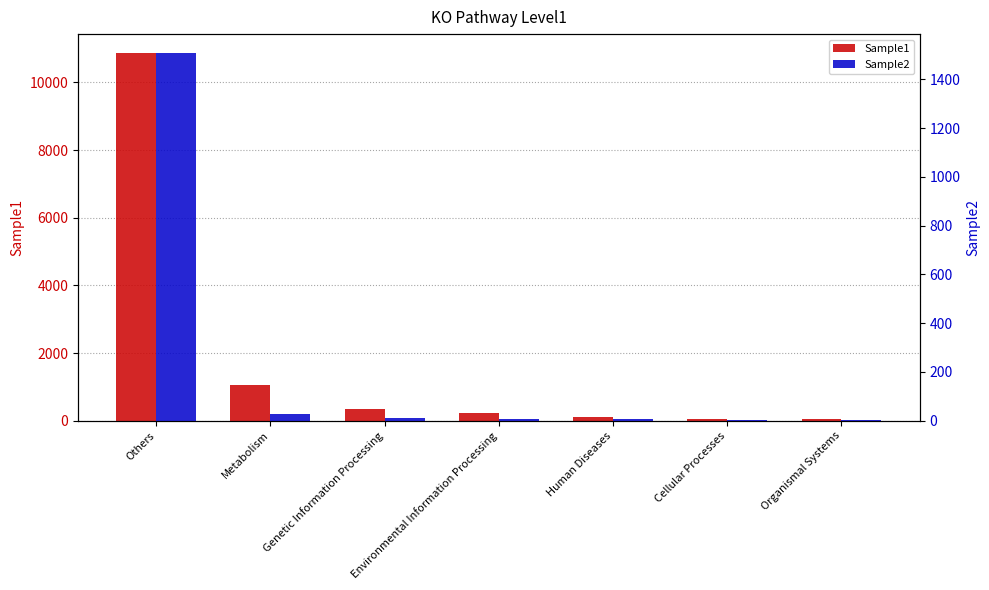

What is the total value across all series at Others?

12392